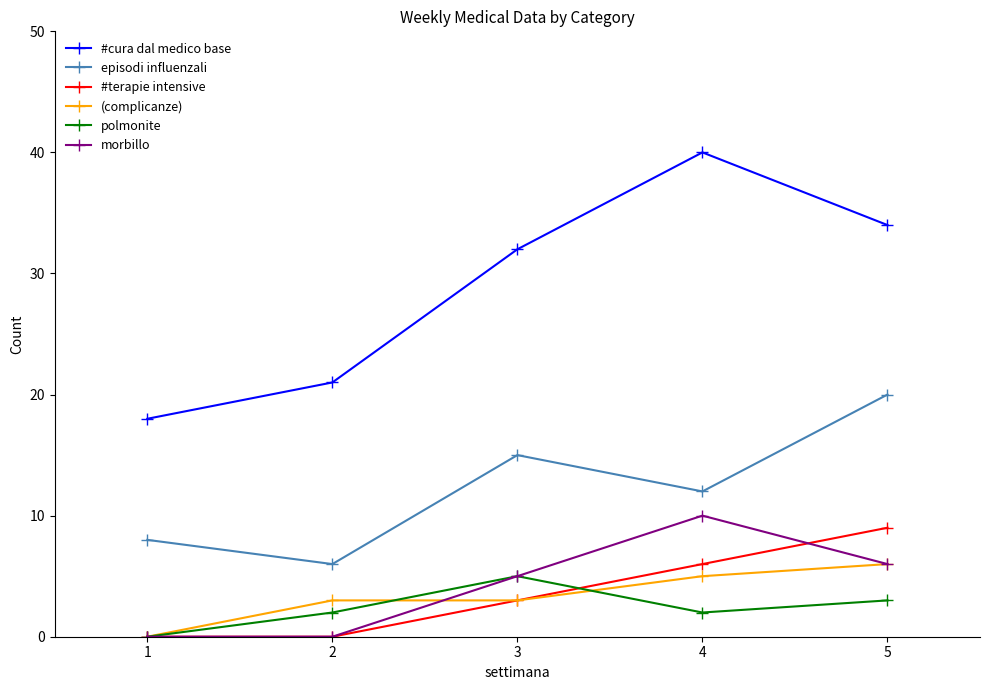

Is this an area chart (filled region under the line)?

No